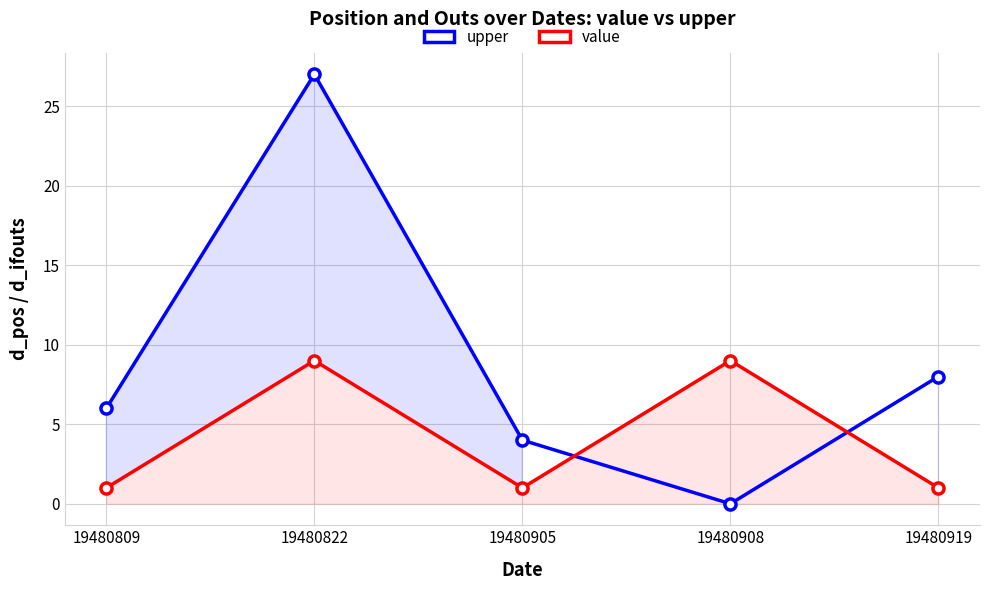

What is the maximum value for upper?

27